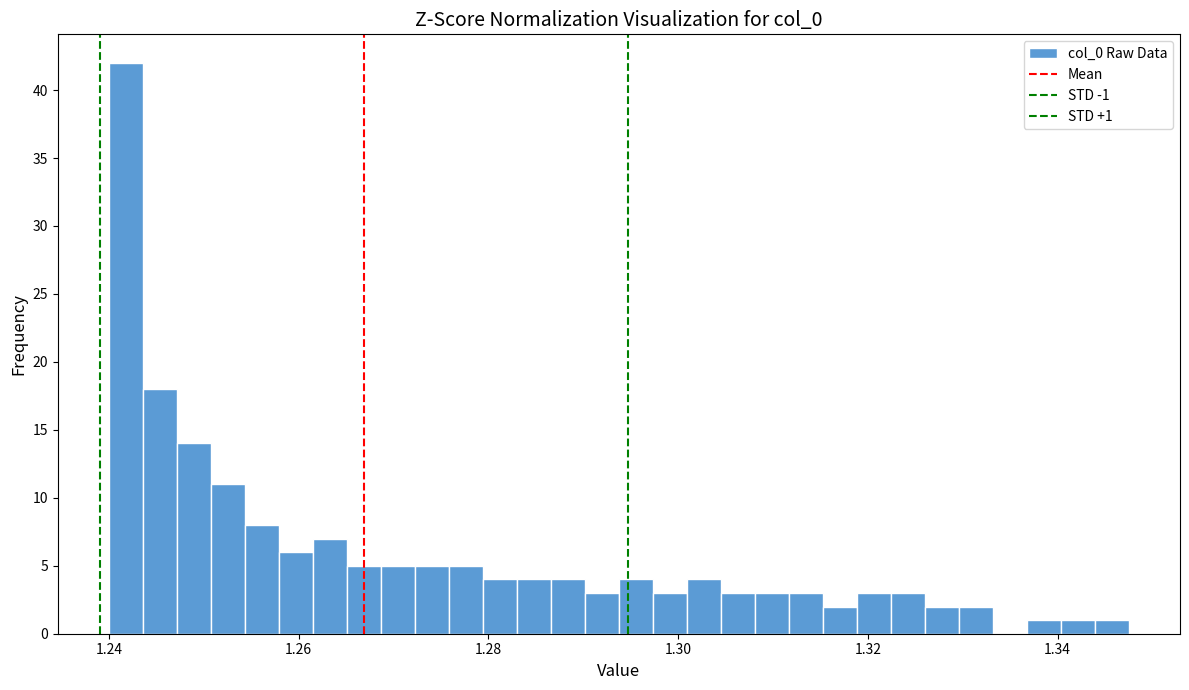

Around what value on the x-axis is the tallest bar? Give the approximate position of its centre, as read against the axis.

1.242